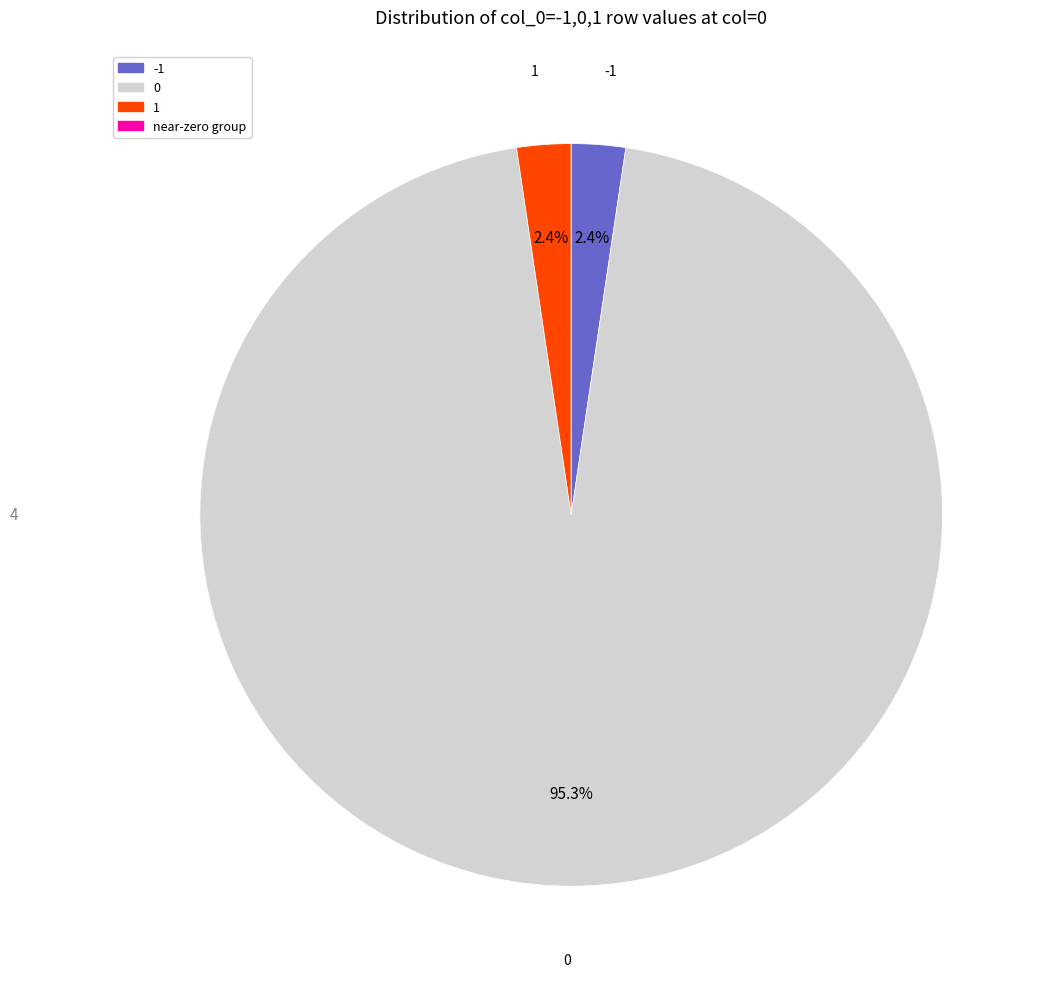

Is there a majority slice in this chart?

Yes